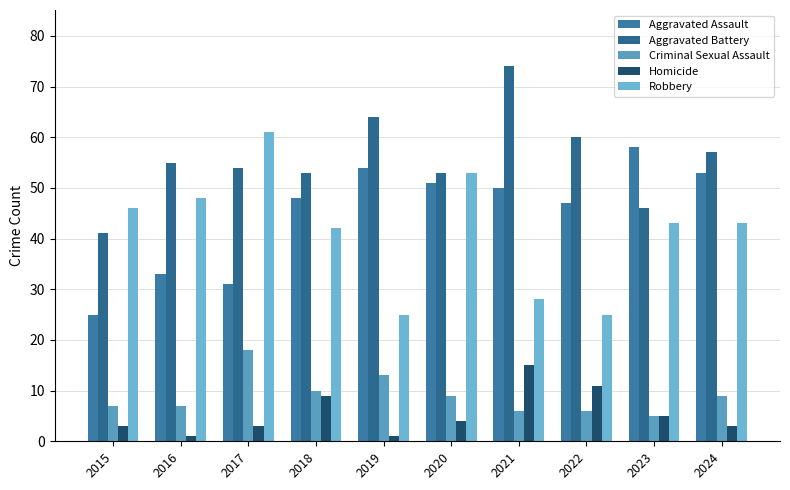

At which label does Aggravated Battery reach its peak?

2021